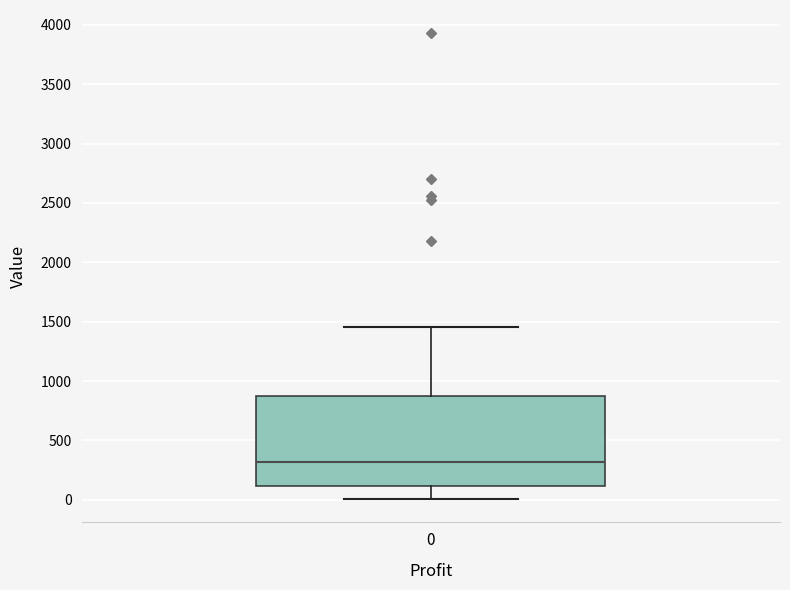

Read this box plot against the y-axis: the position of the median line, the range covered by the box, and the ends of both whiskers. The values are not printed on the chart, so give them approximately, as read against the axis.

median 300, box 100 to 900, whiskers 0 to 1450